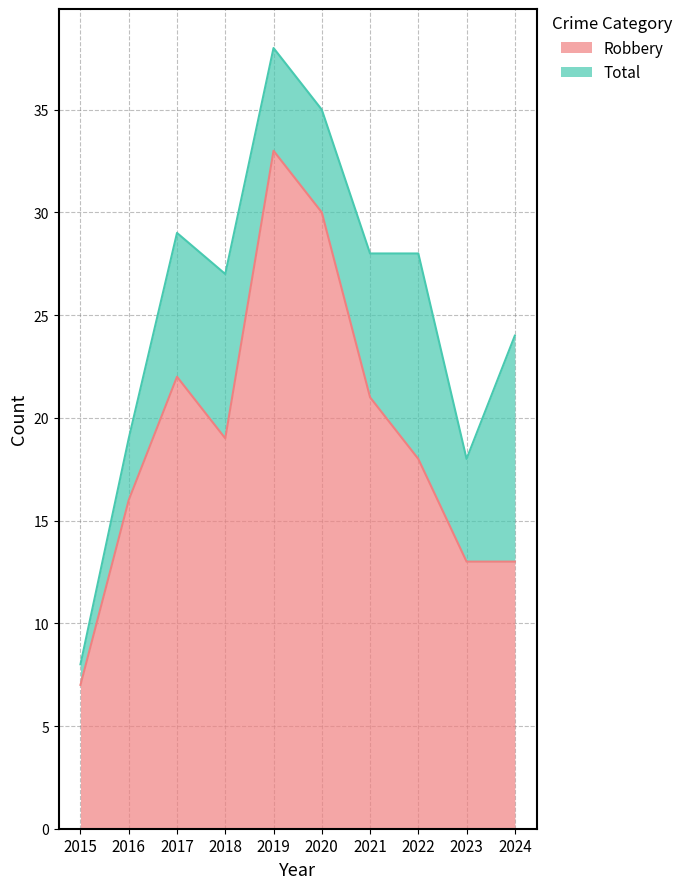

What is the sum of all Robbery values?

192